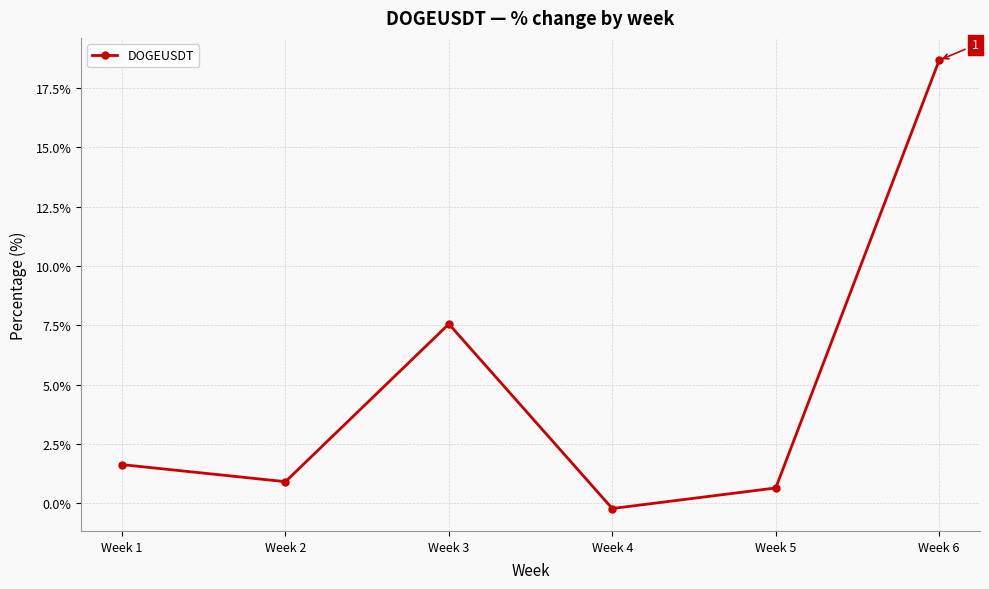

At which category does the chart reach its minimum across all series?

Week 4